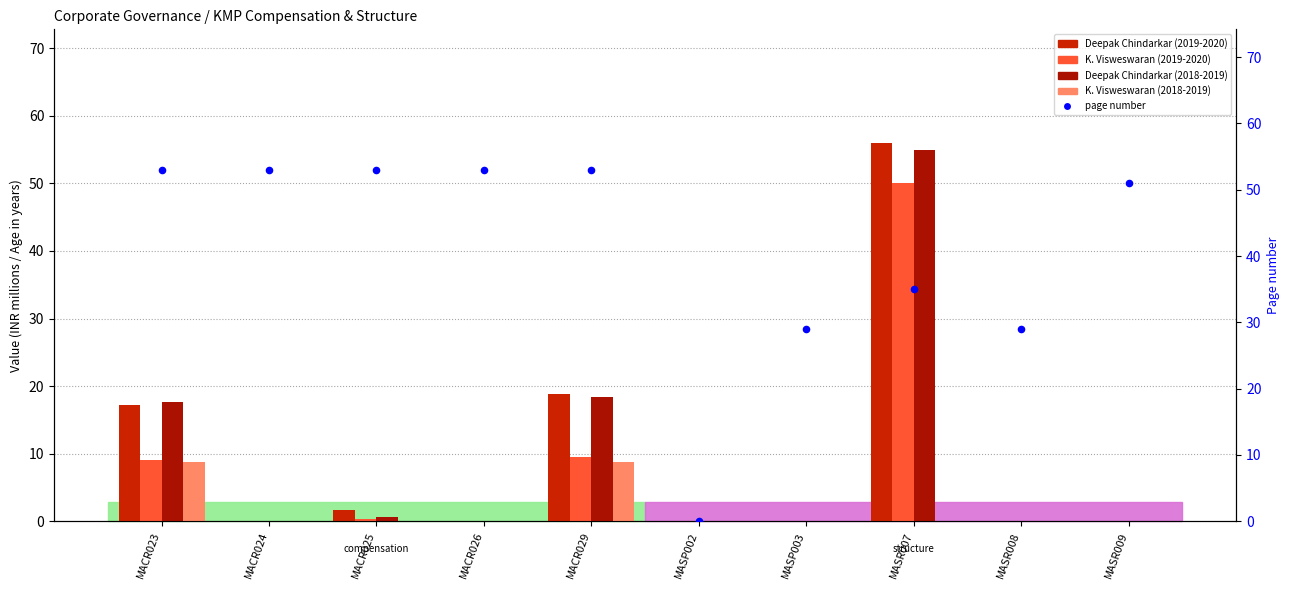

Which series contains the lowest Y value?

Deepak Chindarkar (2019-2020)